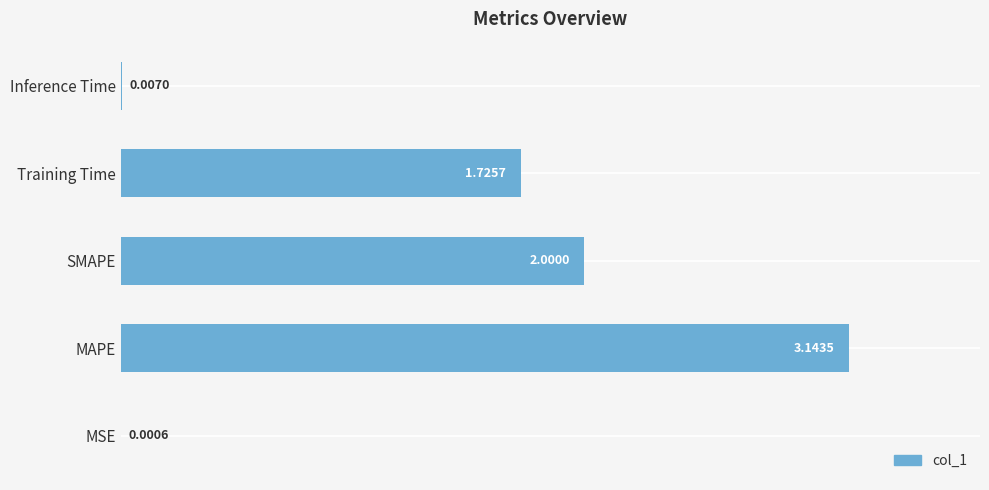

What is the sum of the values at Training Time and SMAPE?

3.7